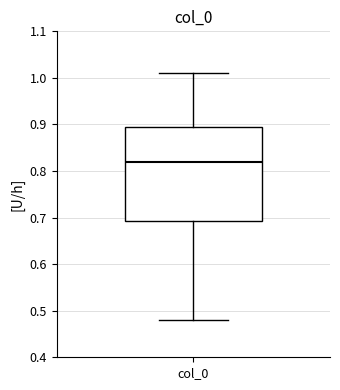

Transcribe this box plot: give where the median line is, the range the box spans, and where the two whiskers end, as read against the y-axis. The values are not printed on the chart, so give them approximately, as read against the axis.

median 0.82, box 0.69 to 0.89, whiskers 0.48 to 1.01